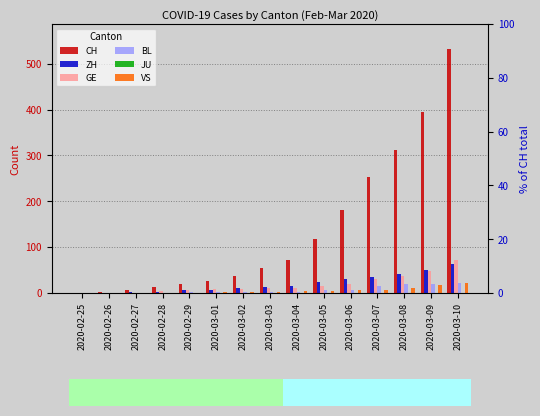

What is the sum of the BL values at 2020-03-08 and 2020-03-06?

25